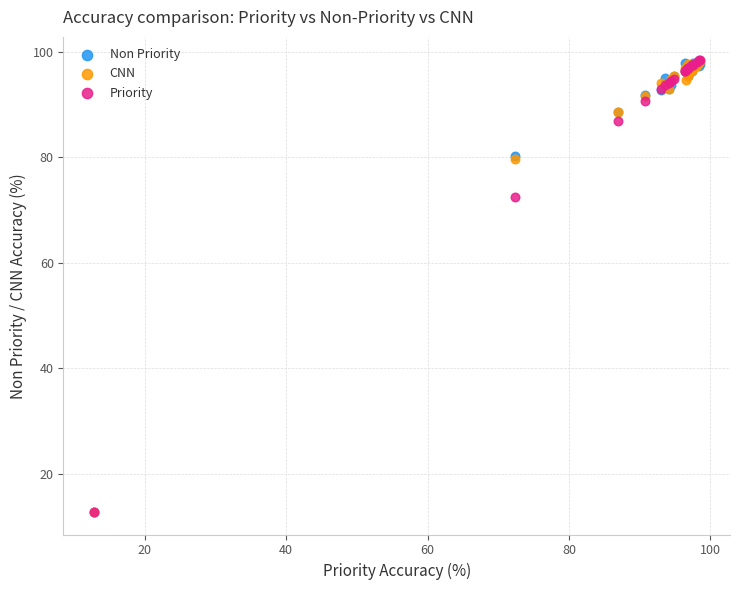

What are all the series names shown in the legend?

Non Priority, CNN, Priority